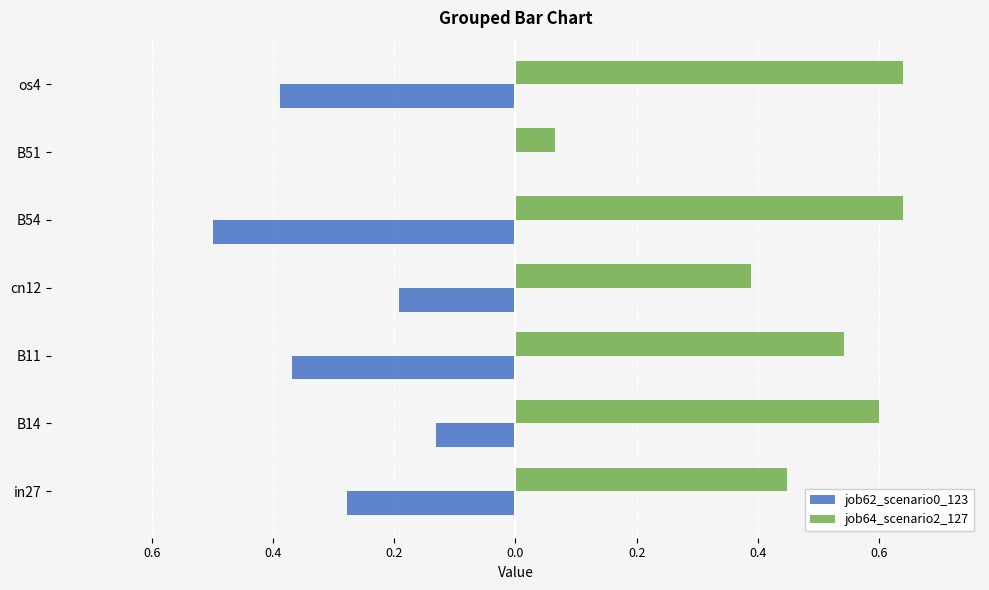

What are all the series names shown in the legend?

job62_scenario0_123, job64_scenario2_127